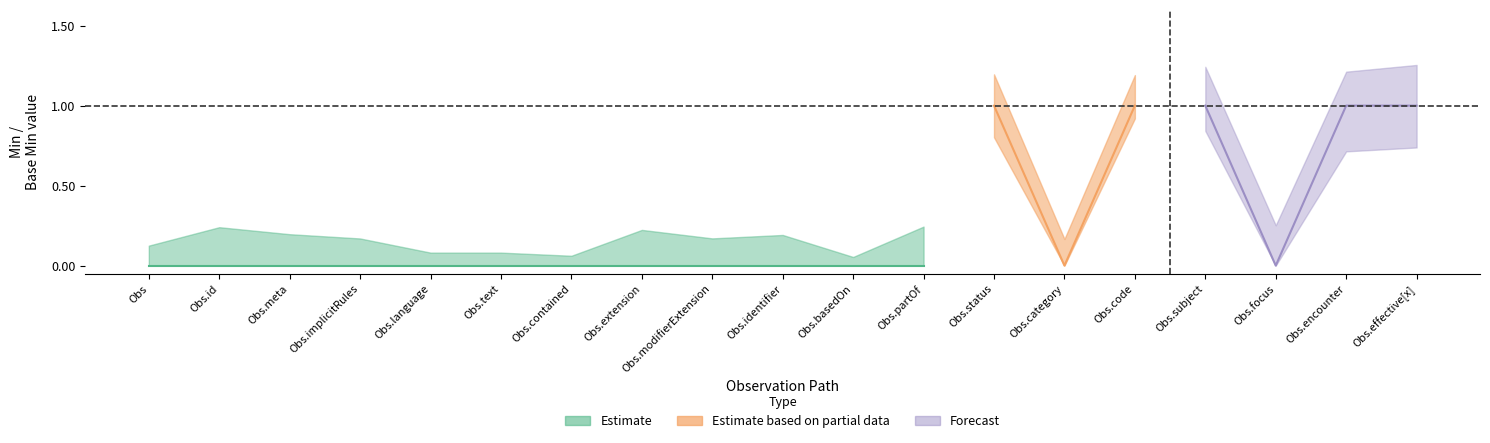

How many lines are shown in the chart?

3